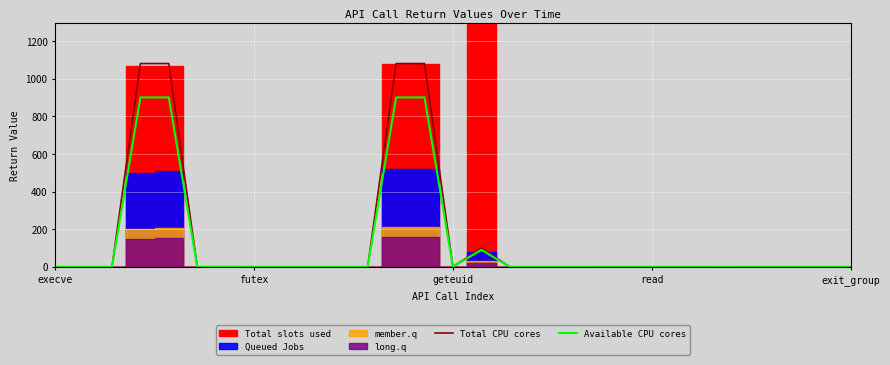

How many values in Total CPU cores are above zero?

13